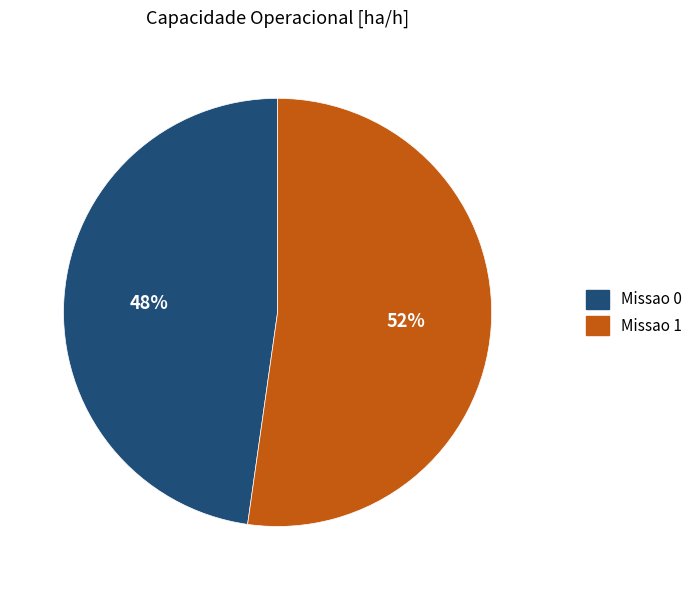

What percentage is the Missao 1 slice, to the nearest percent?

52%